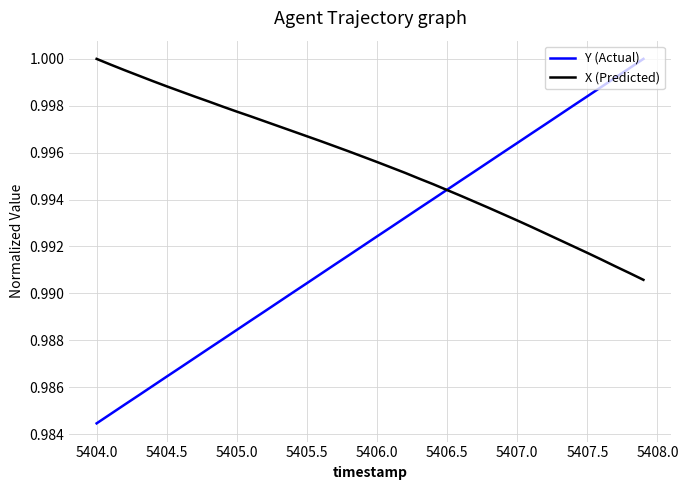

List the series in order of their overall mean, lowest first.

Y (Actual), X (Predicted)